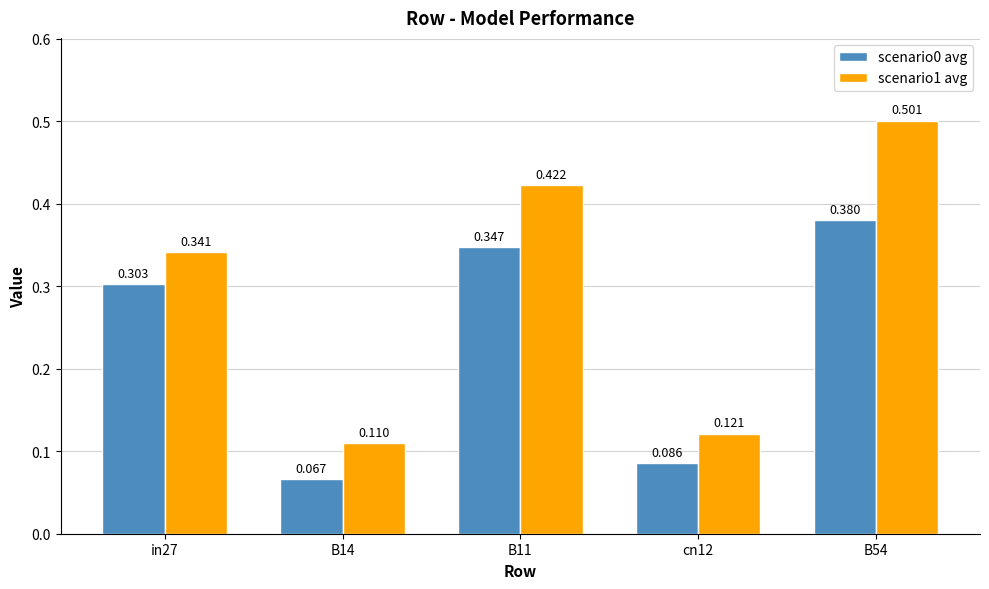

Is the value of scenario1 avg at B11 greater than the value of scenario0 avg at B54?

Yes